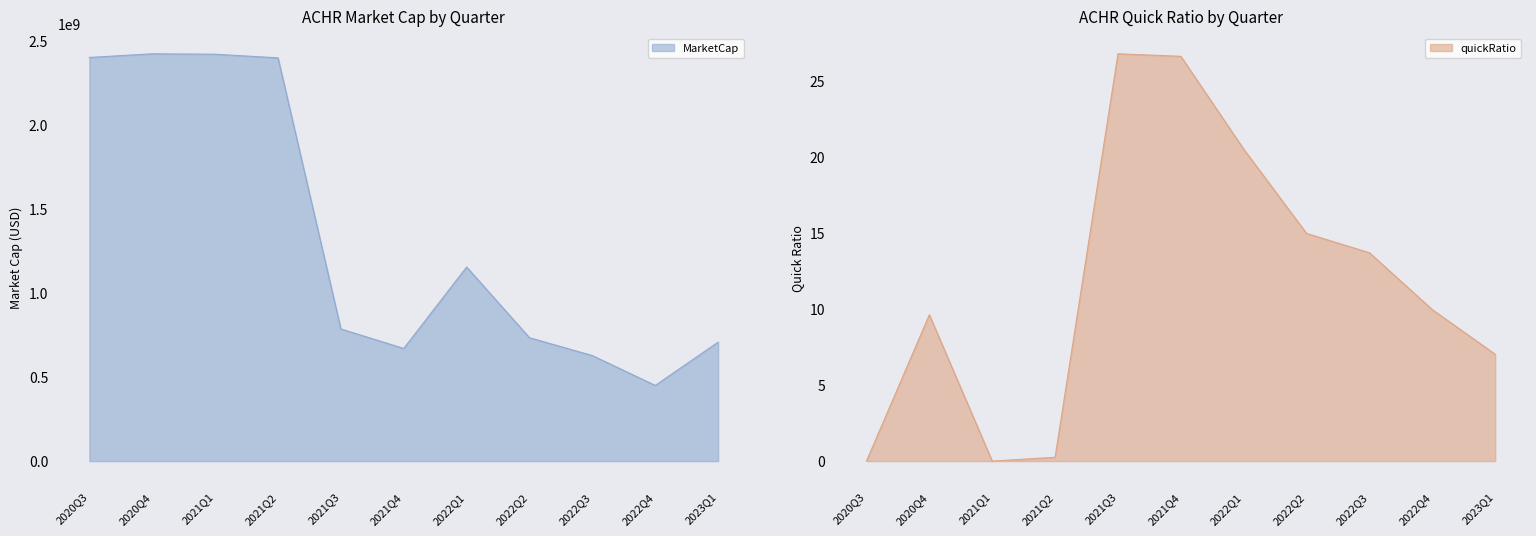

What is the average value of the quickRatio series?

11.8